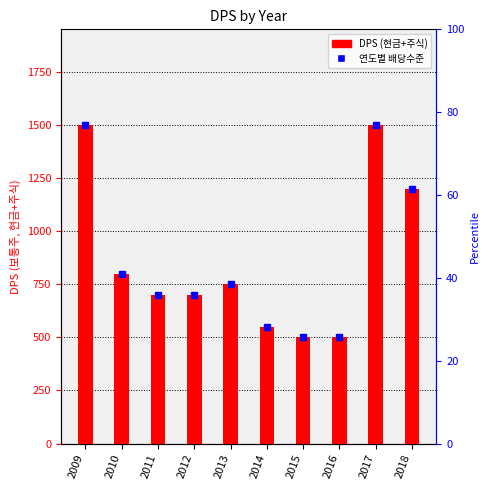

Reading right to left, extract all data points from this chart.

1200	1500	500	500	550	750	700	700	800	1500